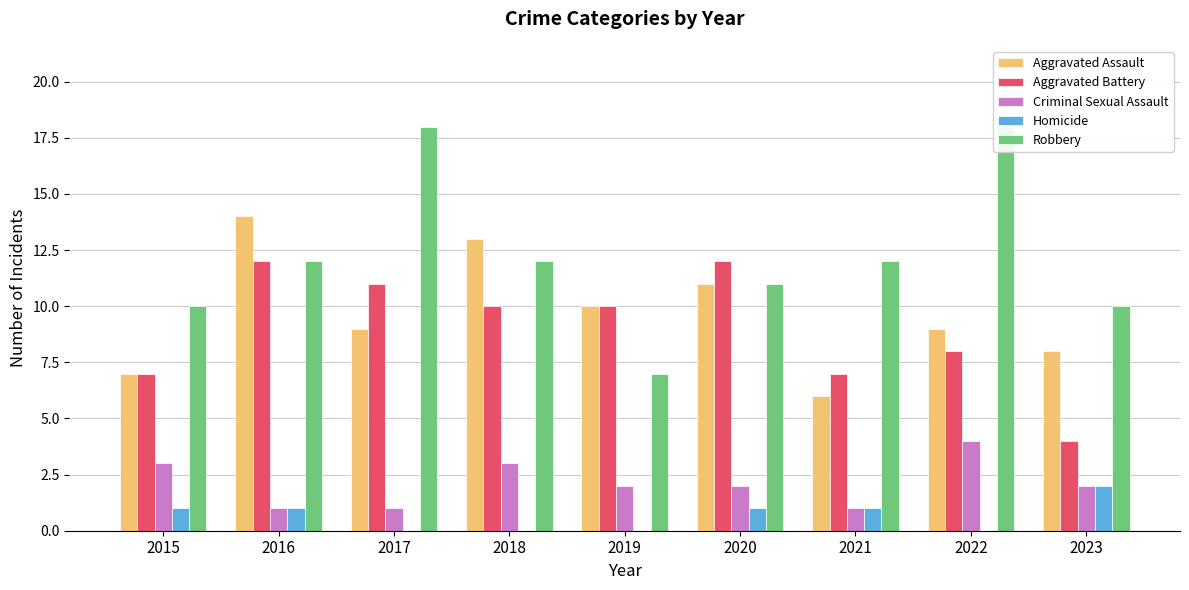

List the labels in order of Criminal Sexual Assault value, largest first.

2022, 2015, 2018, 2019, 2020, 2023, 2016, 2017, 2021